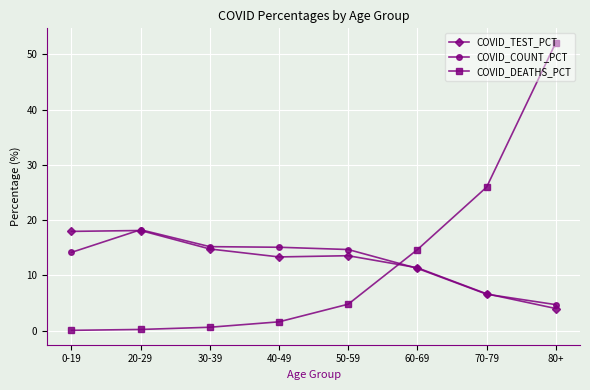

What position from the left is 0-19?

1